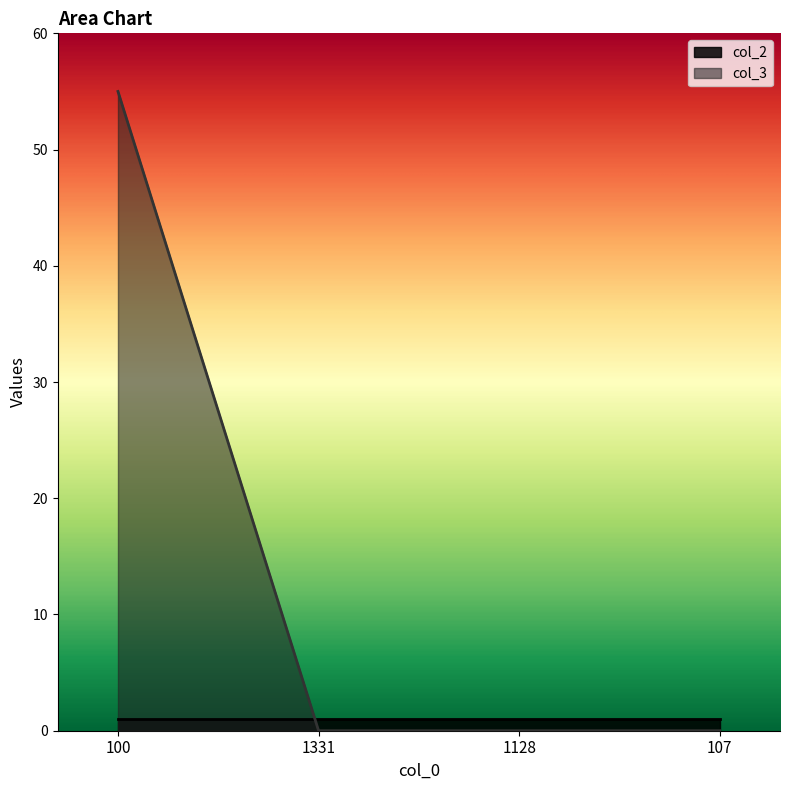

What is the change in value from 100 to 107?

-55